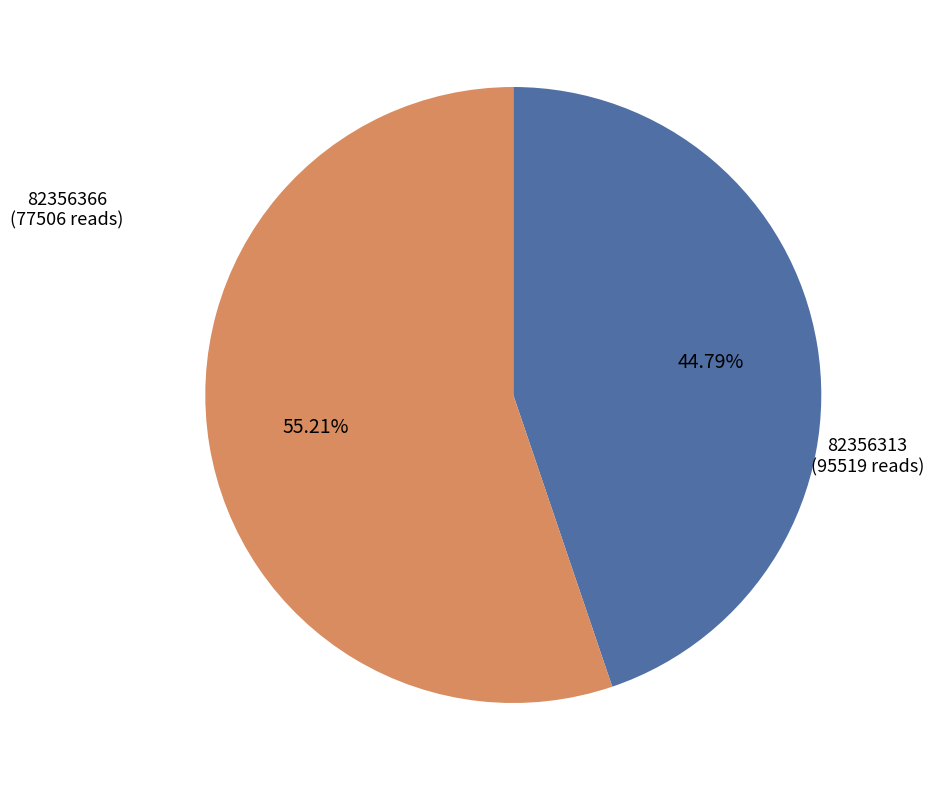

How many slices are in this pie chart?

2